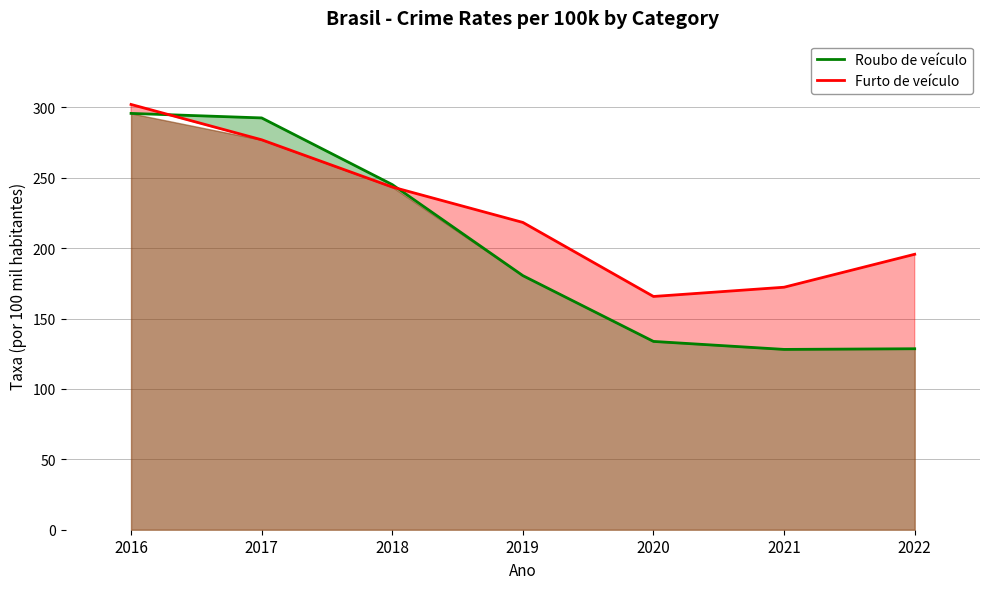

What is the difference between the second highest and second lowest values in the Furto de veículo series?

104.7